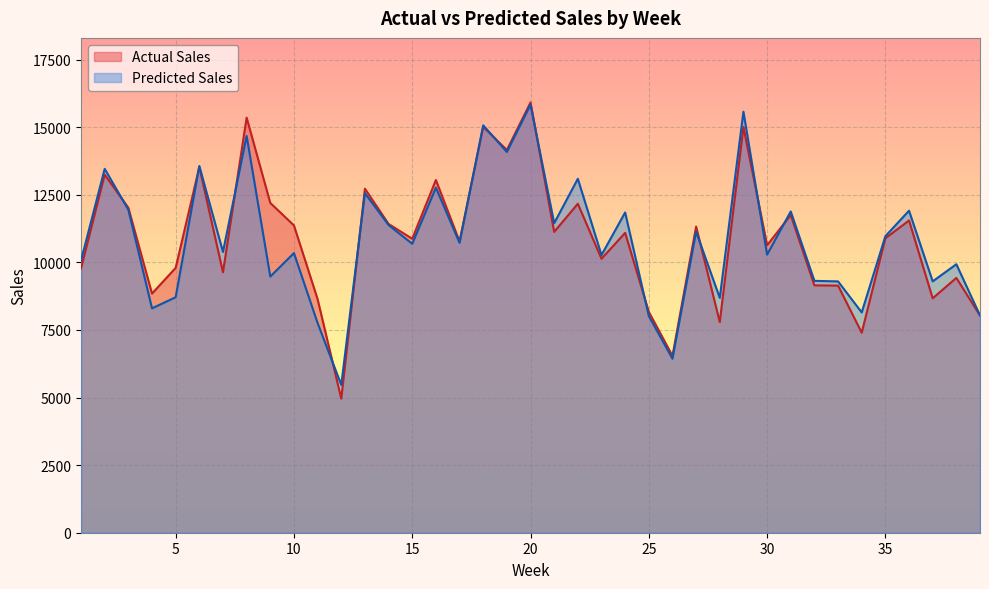

How many data points does each series have?

39